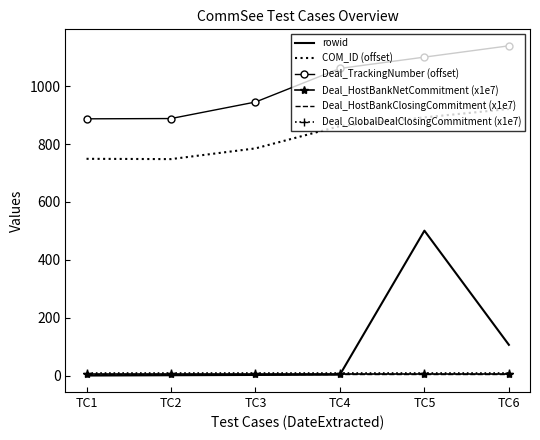

What is the total value across all series at TC6?

2187